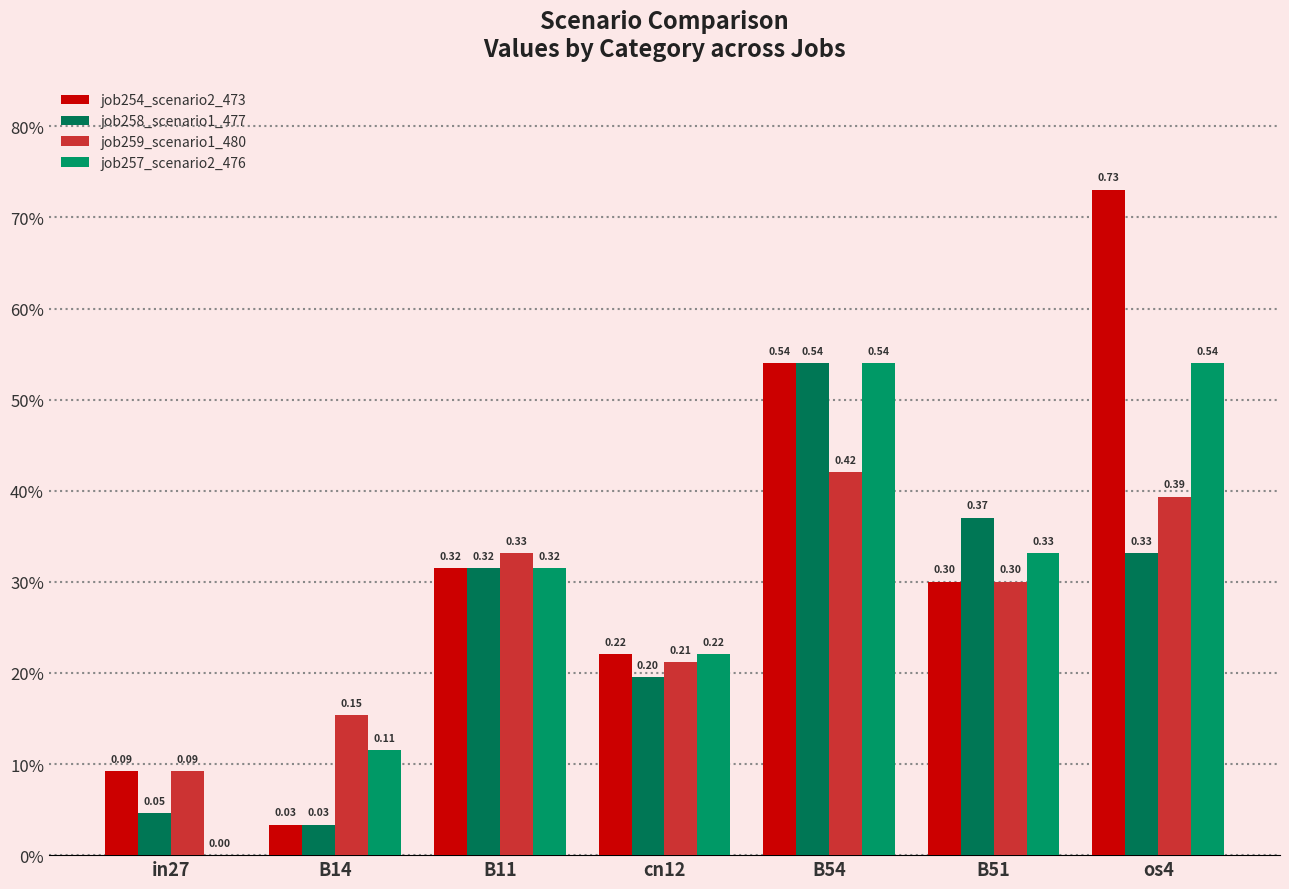

What is the total value across all series at B11?

1.3